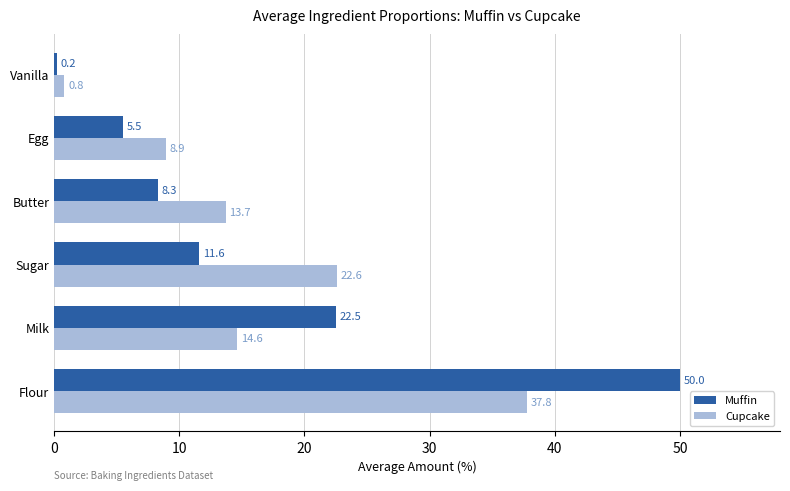

What is the total value across all series at Butter?

22.0